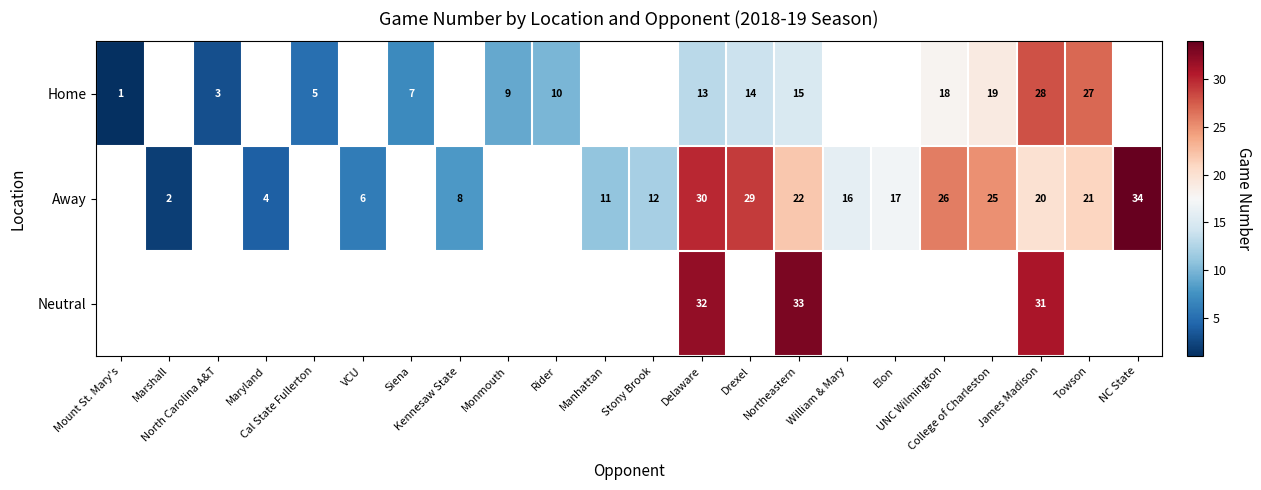

Which category has the highest value in the Home series?

James Madison